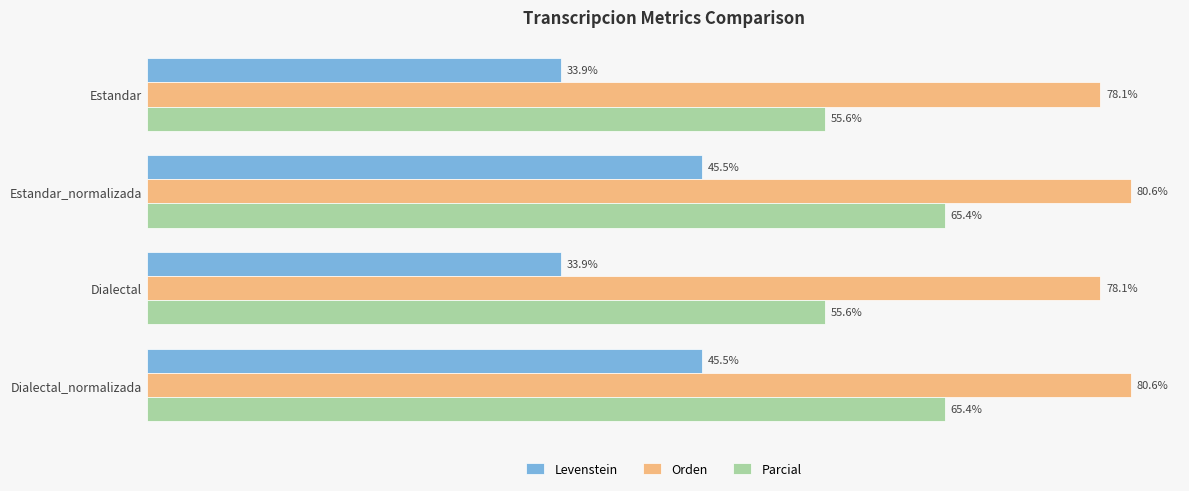

Is the value of Parcial at Estandar_normalizada greater than the value of Orden at Dialectal?

No